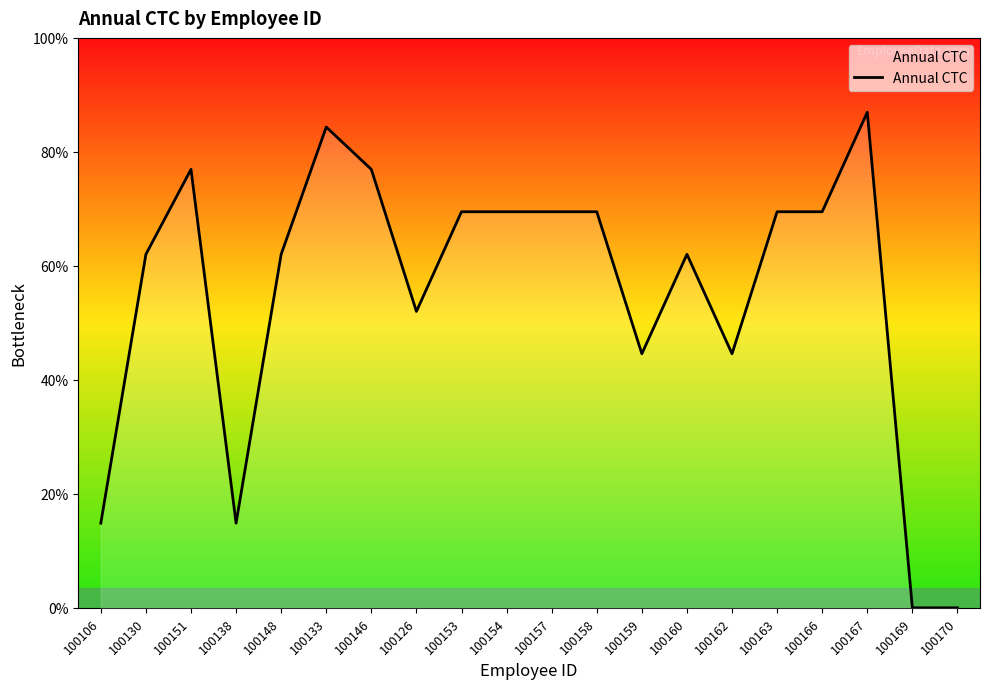

Is this an area chart (filled region under the line)?

Yes